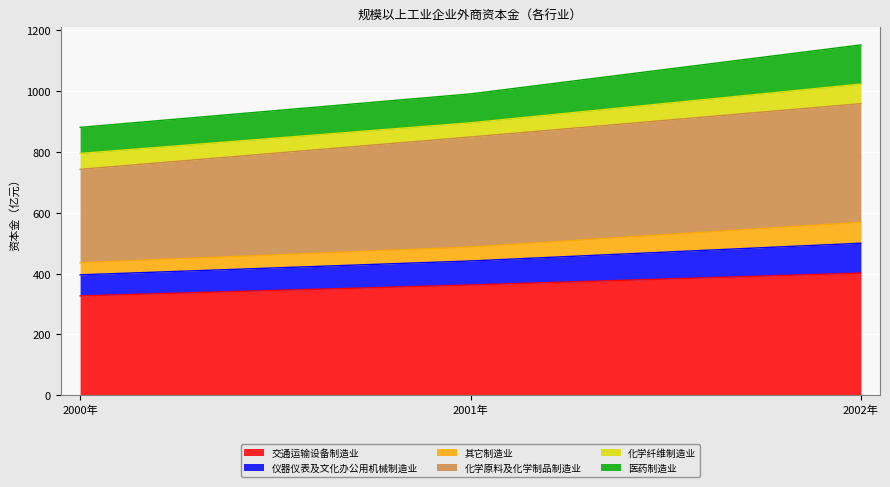

What is the maximum value for 交通运输设备制造业?

401.9